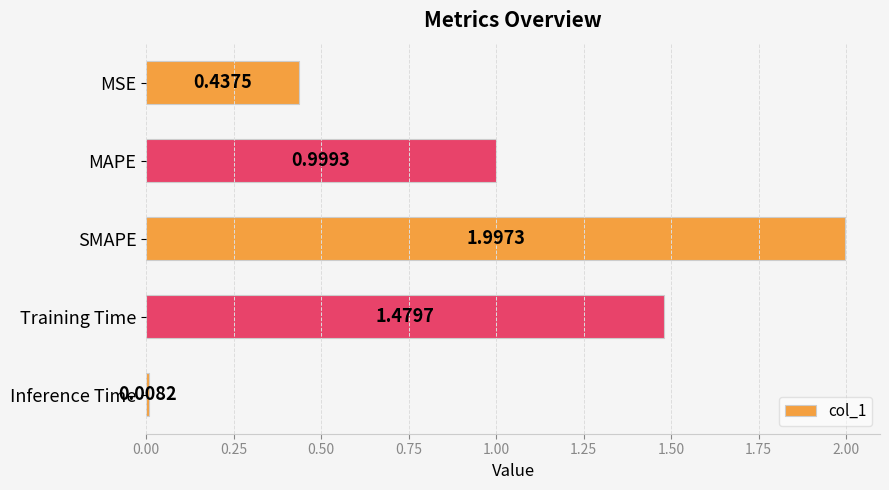

Which category has the lowest value across all series?

Inference Time